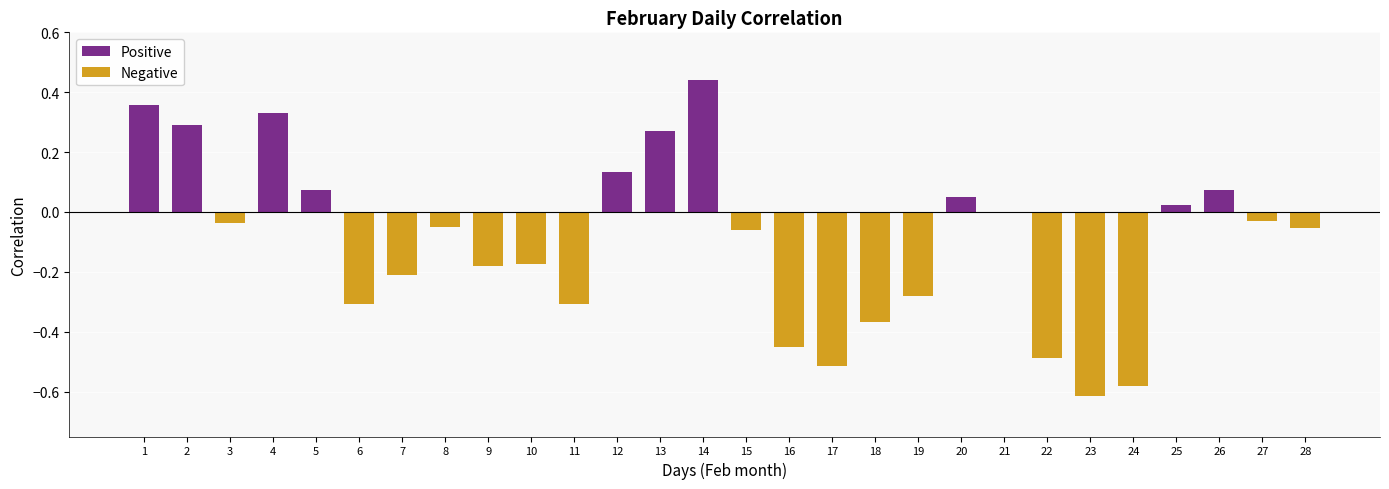

What is the difference between the maximum and second lowest values?

1.0